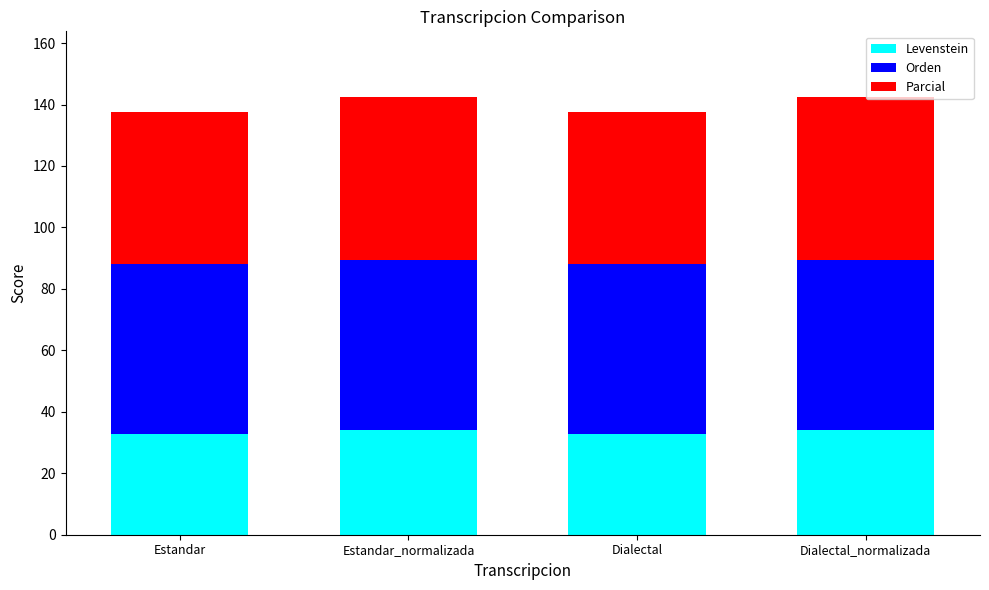

Is it true that Levenstein equals 34.1 at Dialectal_normalizada?

True